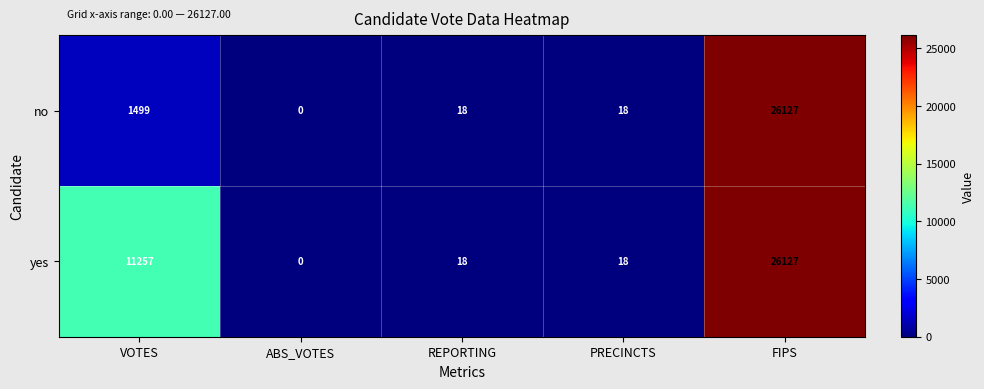

The yes series shows 26127 at FIPS. True or false?

True